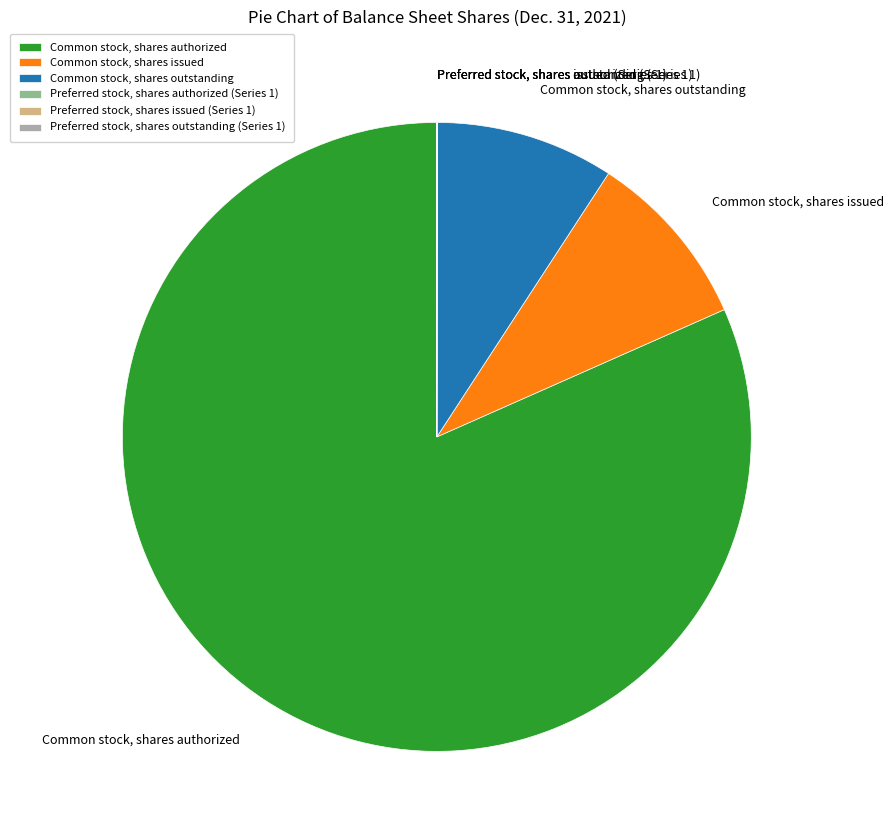

Which category has the biggest portion of the pie?

Common stock, shares authorized